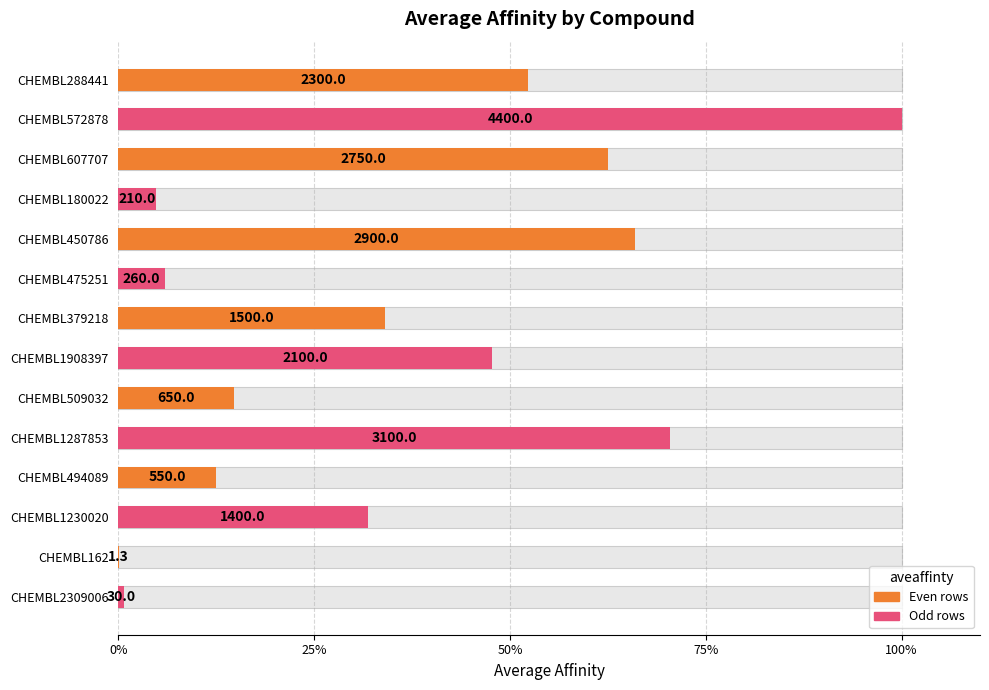

What is the difference between the second highest and minimum values?

70.4